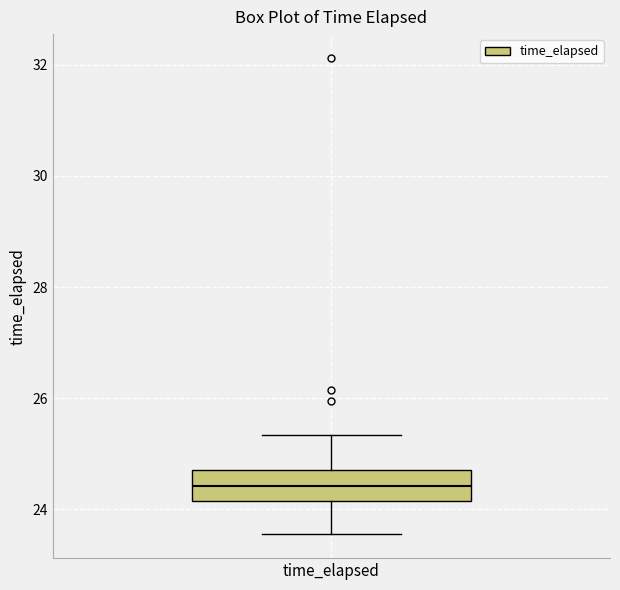

Where does the upper whisker of the box for time_elapsed end on the y-axis? The values are not printed on the chart, so give them approximately, as read against the axis.

25.4